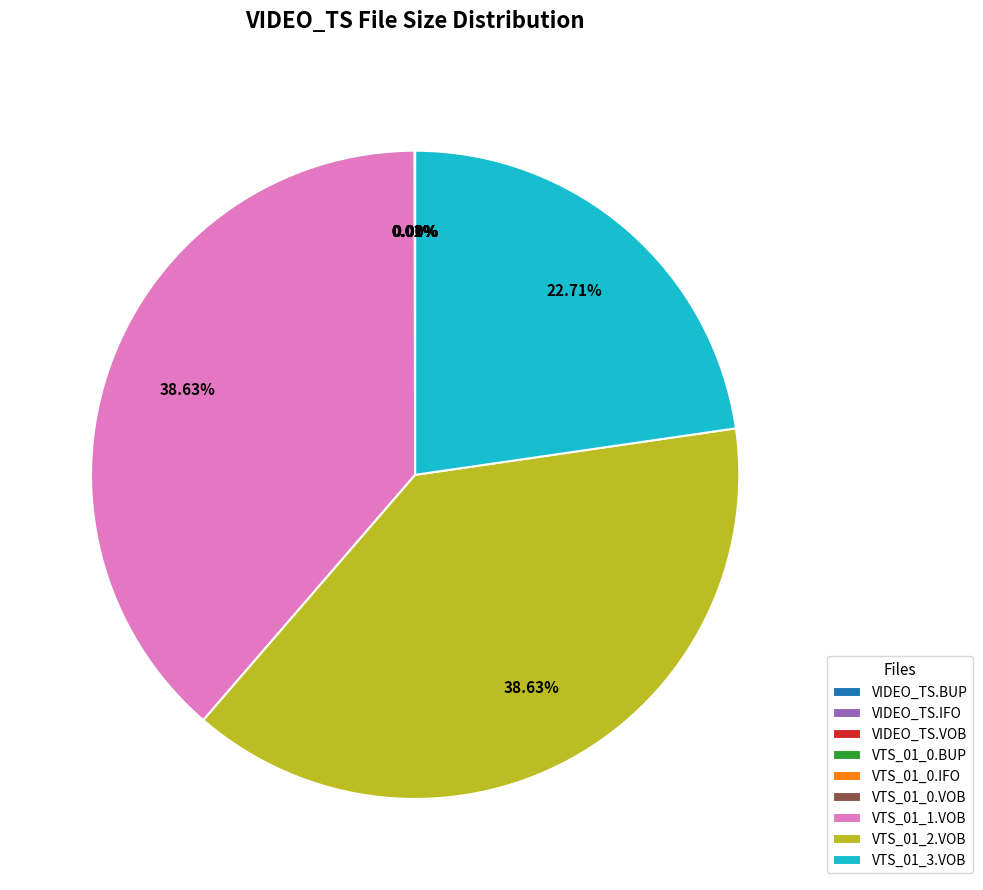

Is there a majority slice in this chart?

No